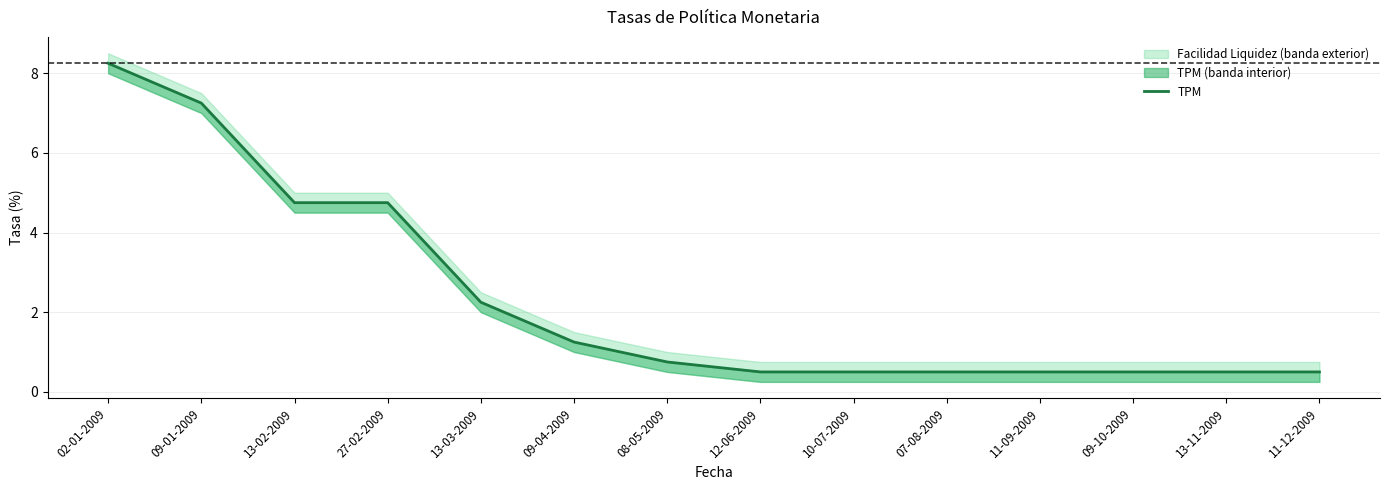

Does the chart display data point markers on the line(s)?

No